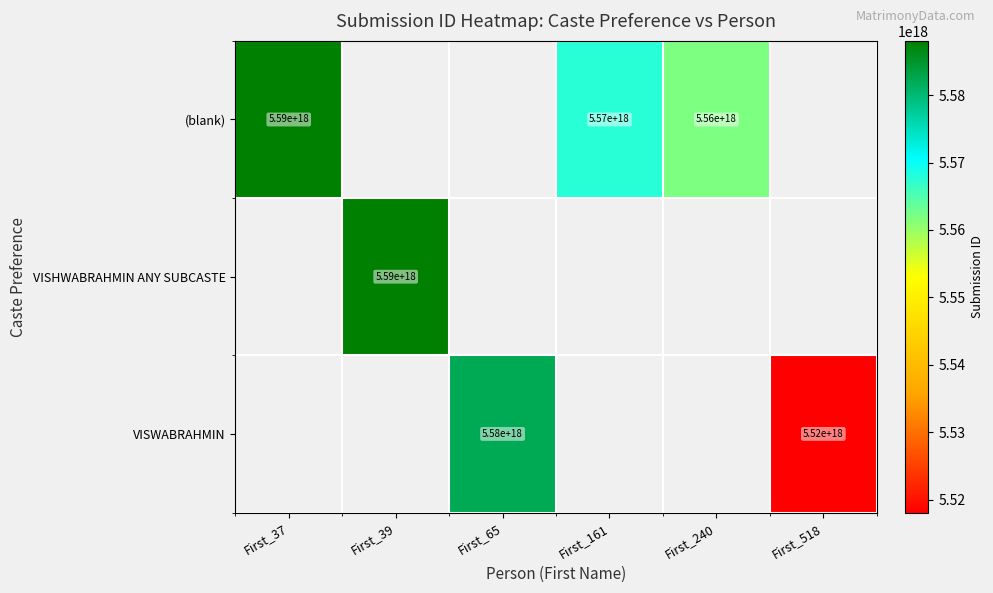

Where is (blank) nearest to the value 5575020000000000000?

First_161